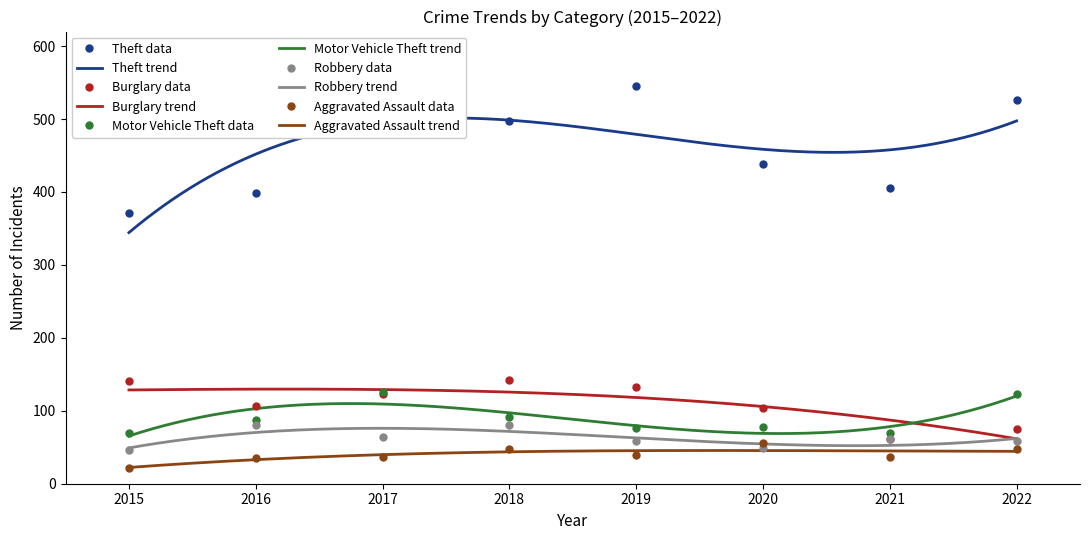

True or false: Burglary and Motor Vehicle Theft intersect in this chart.

True